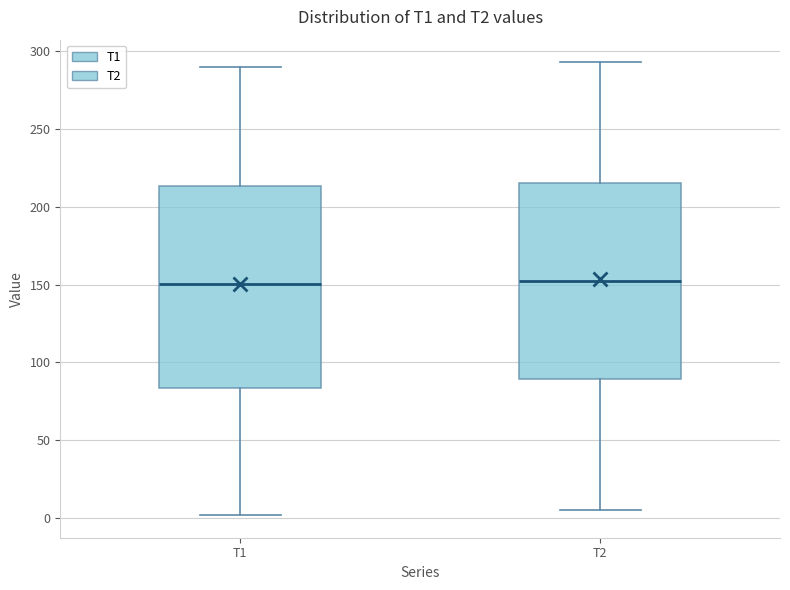

Reading left to right, read every box against the y-axis: the position of its median line, the range the box covers, and the ends of its whiskers. The values are not printed on the chart, so give them approximately, as read against the axis.

T1: median 150, box 85 to 215, whiskers 0 to 290
T2: median 155, box 90 to 215, whiskers 5 to 295